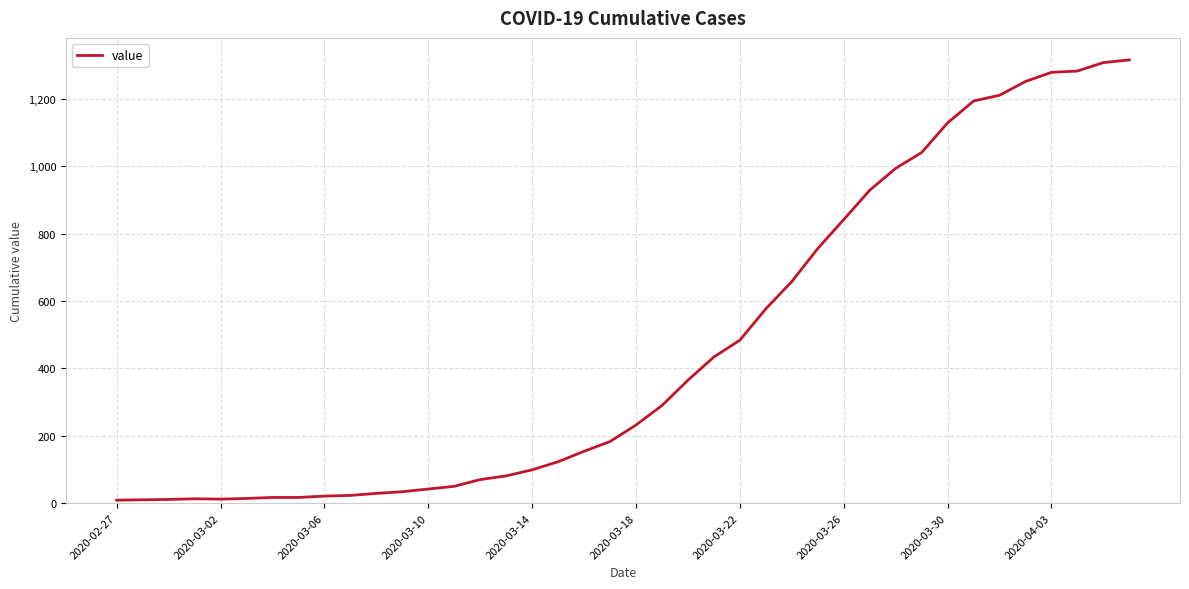

What is the difference between the maximum and minimum values?

1307